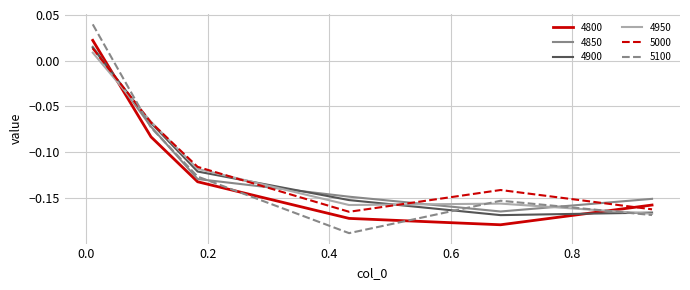

What are all the series names shown in the legend?

4800, 4850, 4900, 4950, 5000, 5100